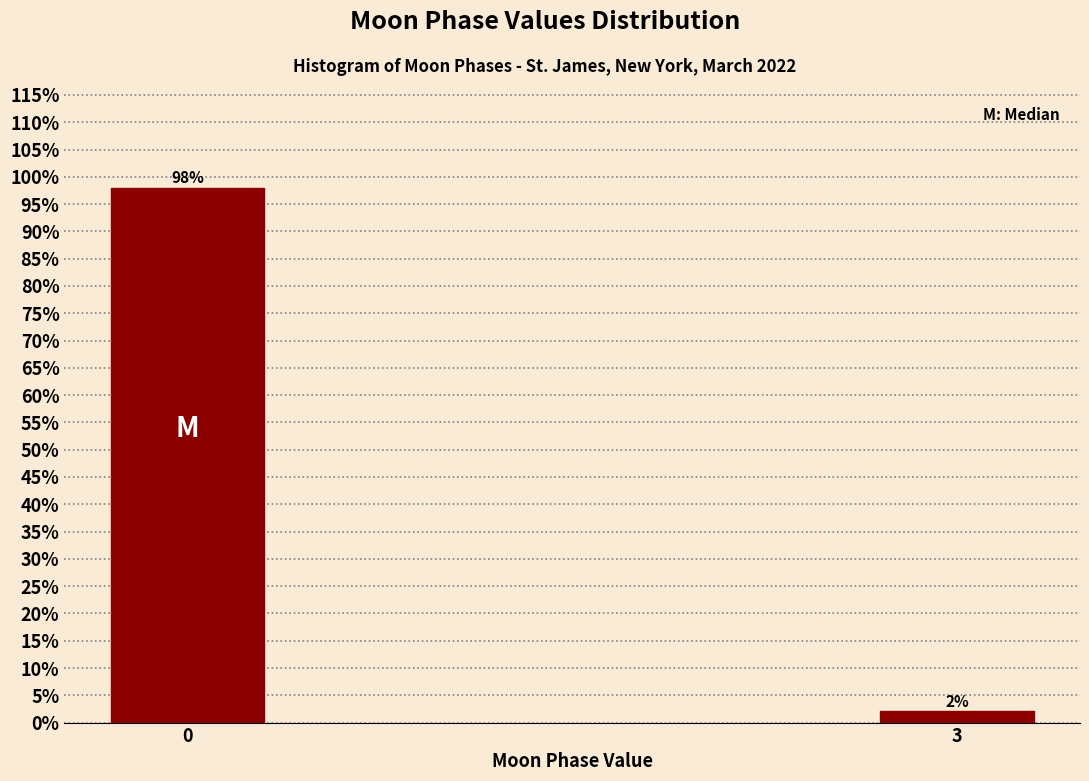

Reading left to right, list all the values displayed in this chart.

98.0	2.0